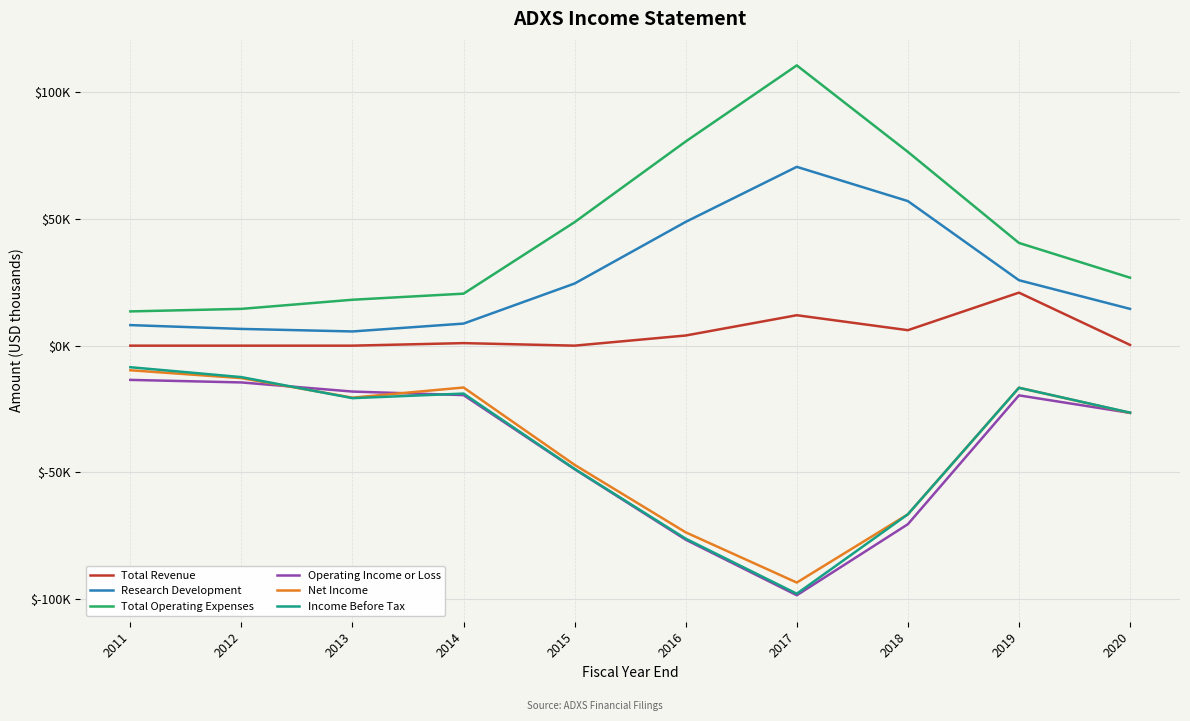

Does the chart display data point markers on the line(s)?

No